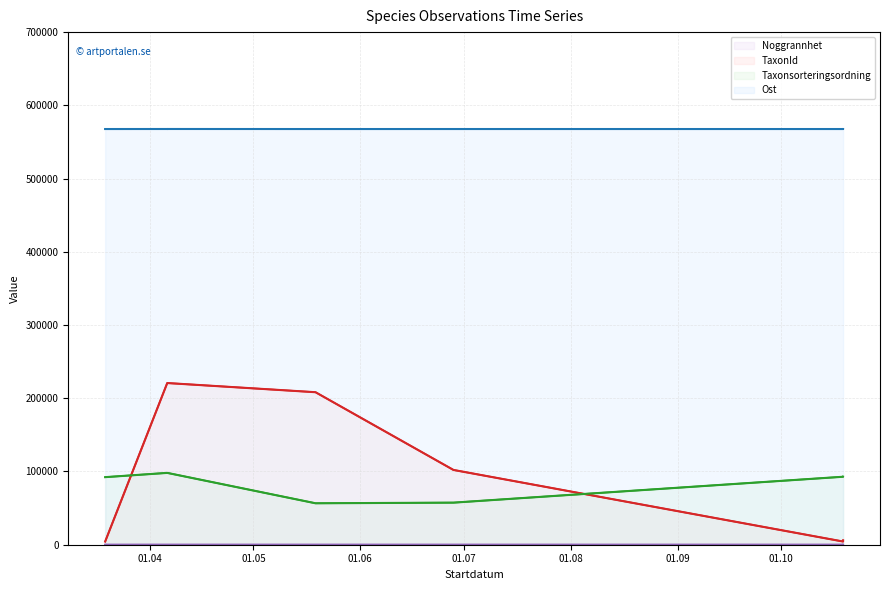

What is the sum of the Ost values at 8 and 9?

1135317